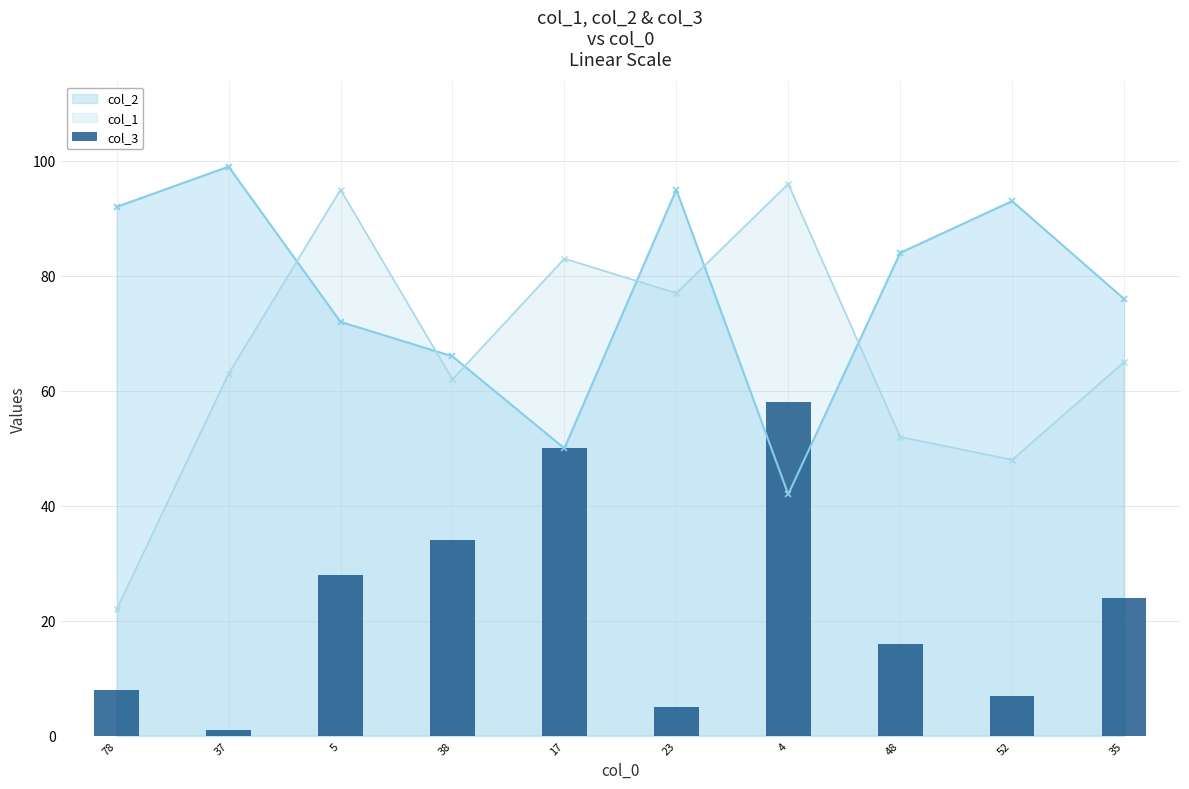

The value at 17 is 50. True or false?

True